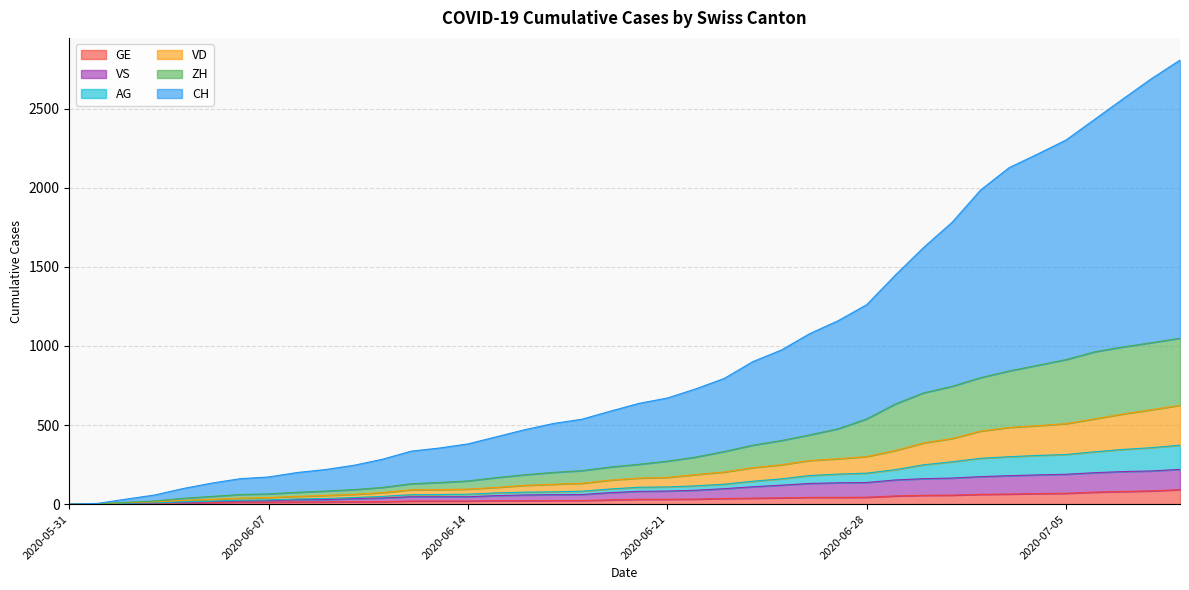

At which label does CH reach its peak?

2020-07-09